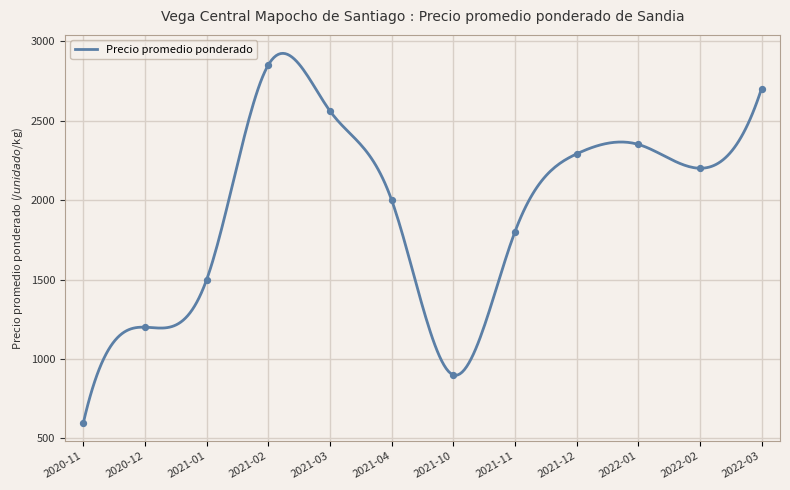

Between 2022-02 and 2021-04, which is larger?

2022-02